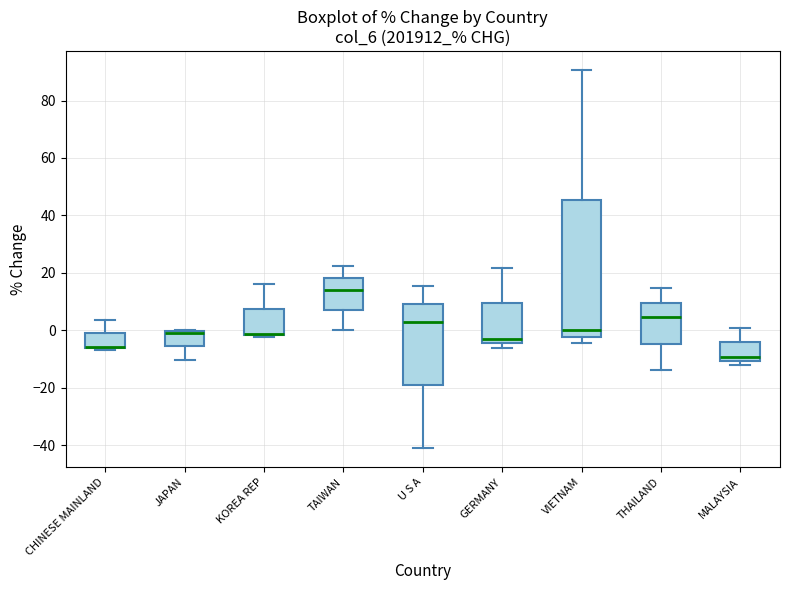

Where does the upper whisker of the box for KOREA REP end on the y-axis? The values are not printed on the chart, so give them approximately, as read against the axis.

16